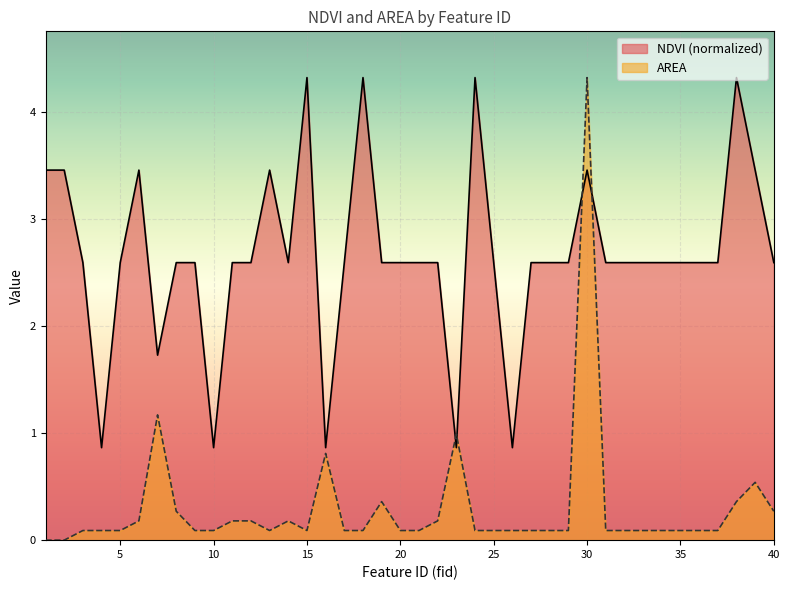

What is the total value across all series at 19?

3.0